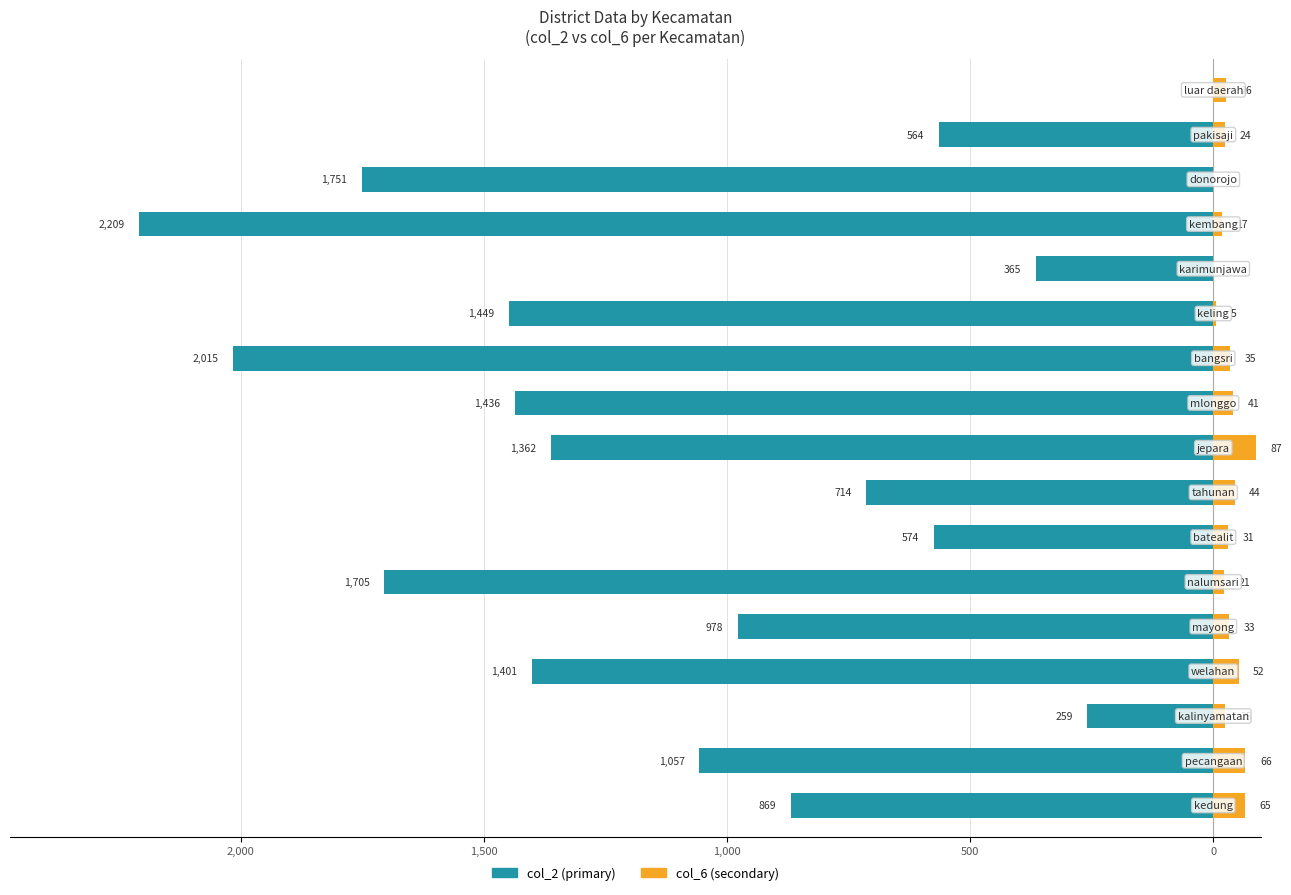

The value of col_6 at 14 is 40. True or false?

False